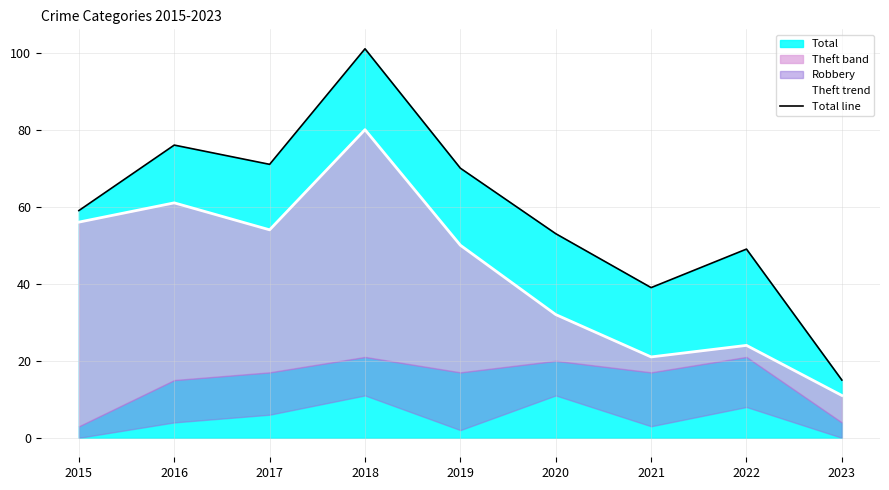

Read the Theft trend value at 2018, to the nearest 5.

80